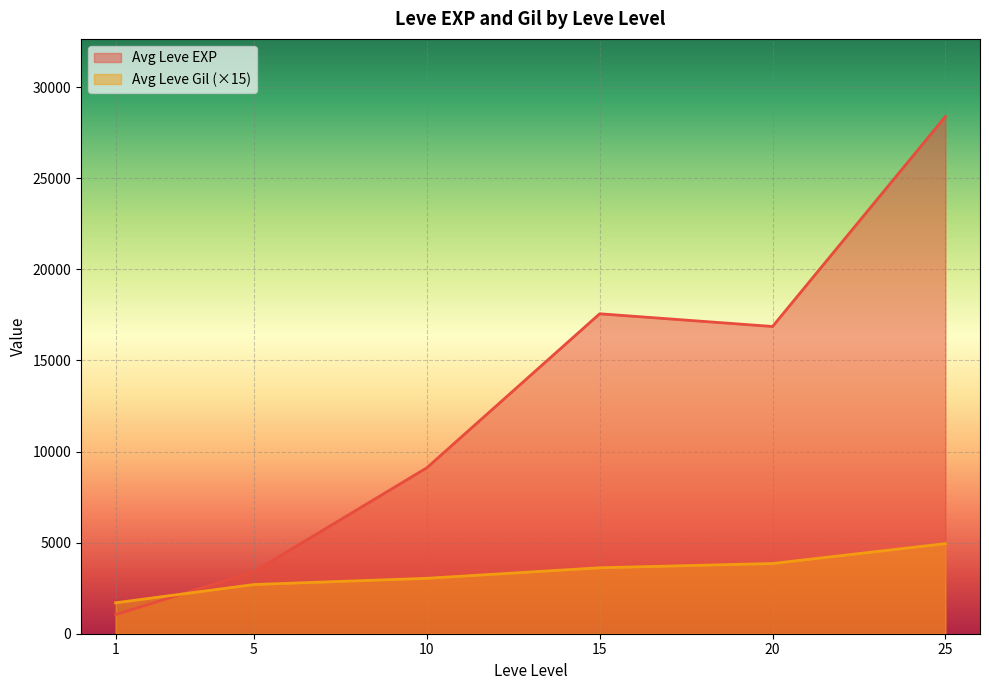

What is the maximum value shown in the chart?

28393.3